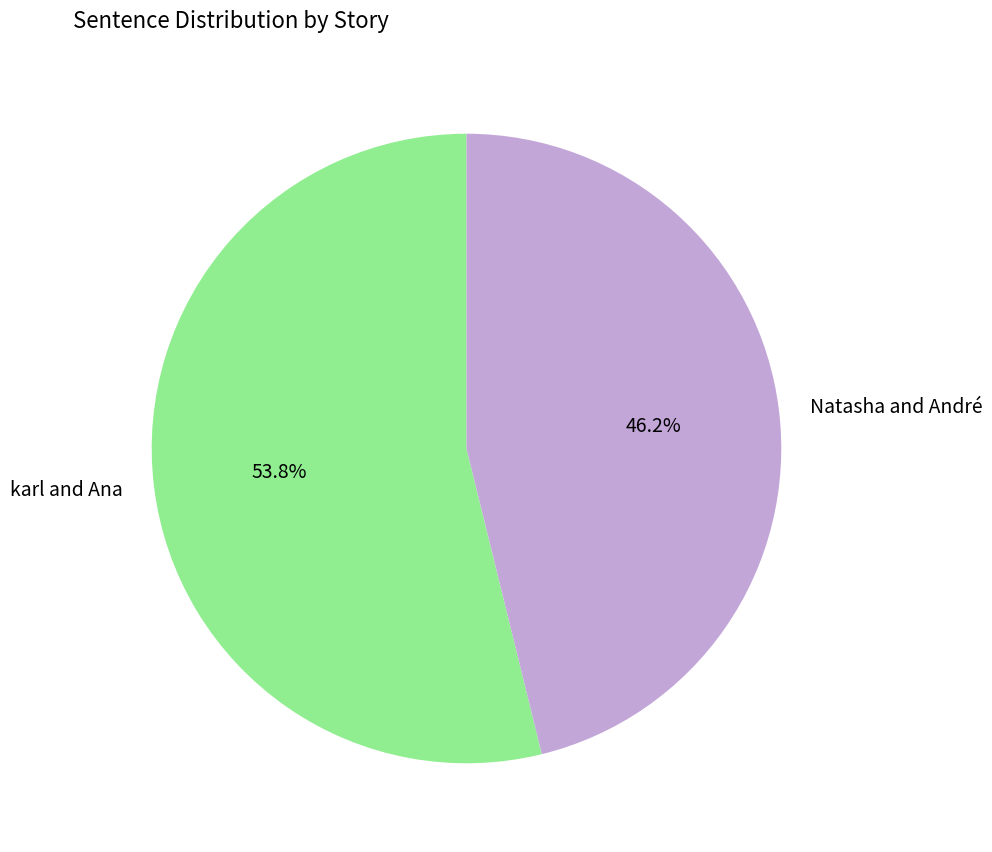

How many segments does this pie chart have?

2